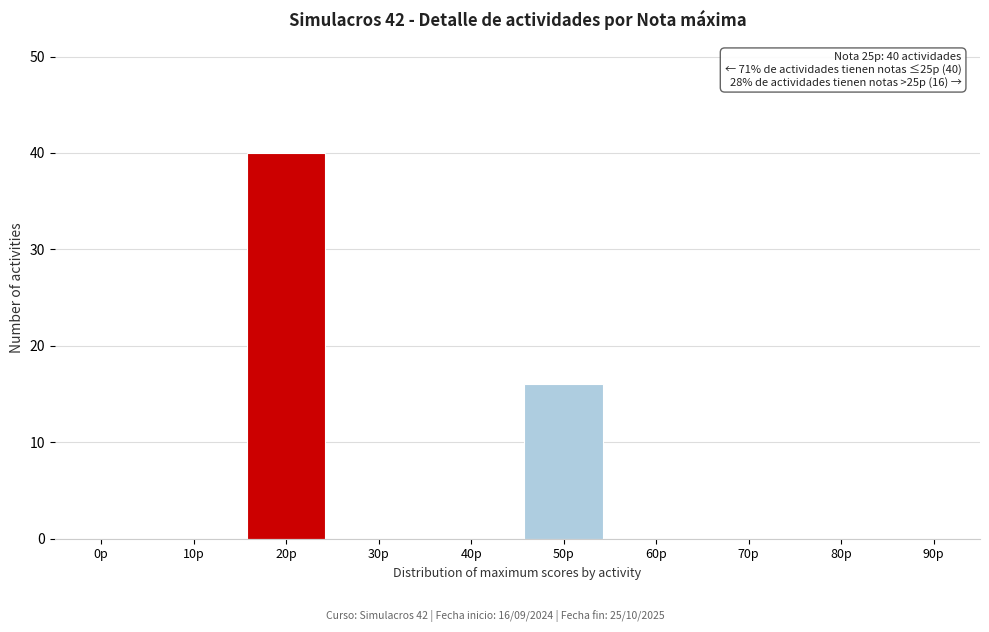

Reading left to right, extract all data points from this chart.

0p=0	10p=0	20p=40	30p=0	40p=0	50p=16	60p=0	70p=0	80p=0	90p=0